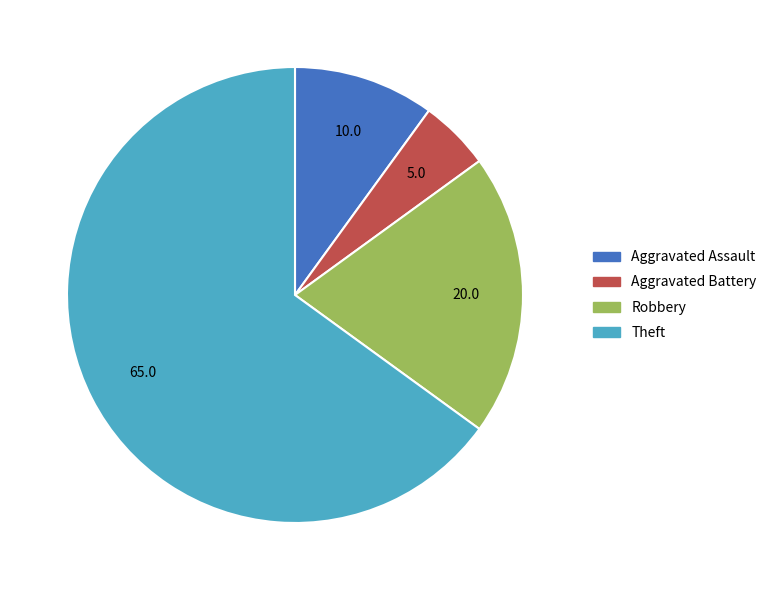

Is there a majority slice in this chart?

Yes